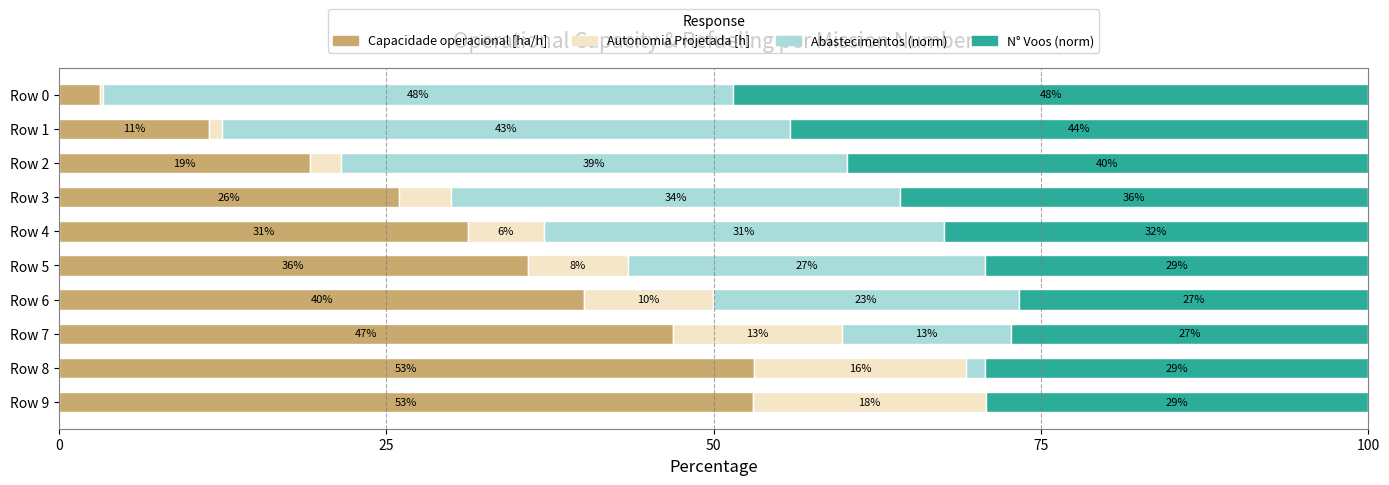

What are all the series names shown in the legend?

Capacidade operacional [ha/h], Autonomia Projetada [h], Abastecimentos (norm), N° Voos (norm)